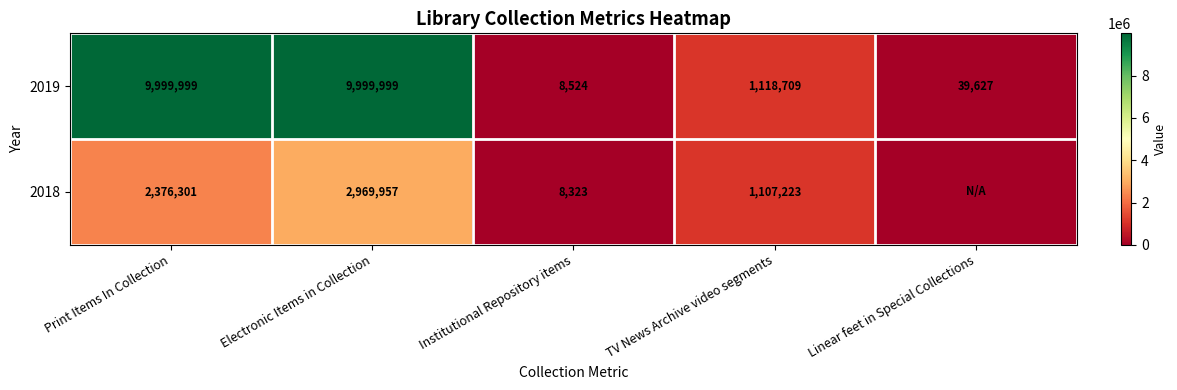

Is the value of 2019 at Print Items In Collection greater than the value of 2018 at Institutional Repository items?

Yes